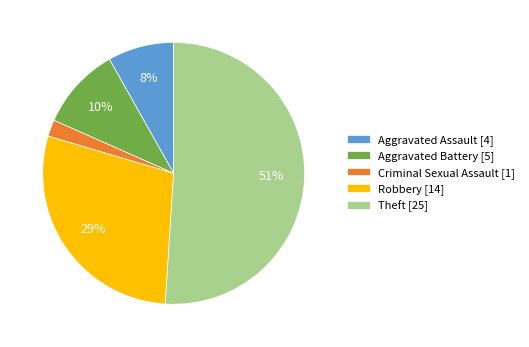

Count the number of slices in the pie.

5